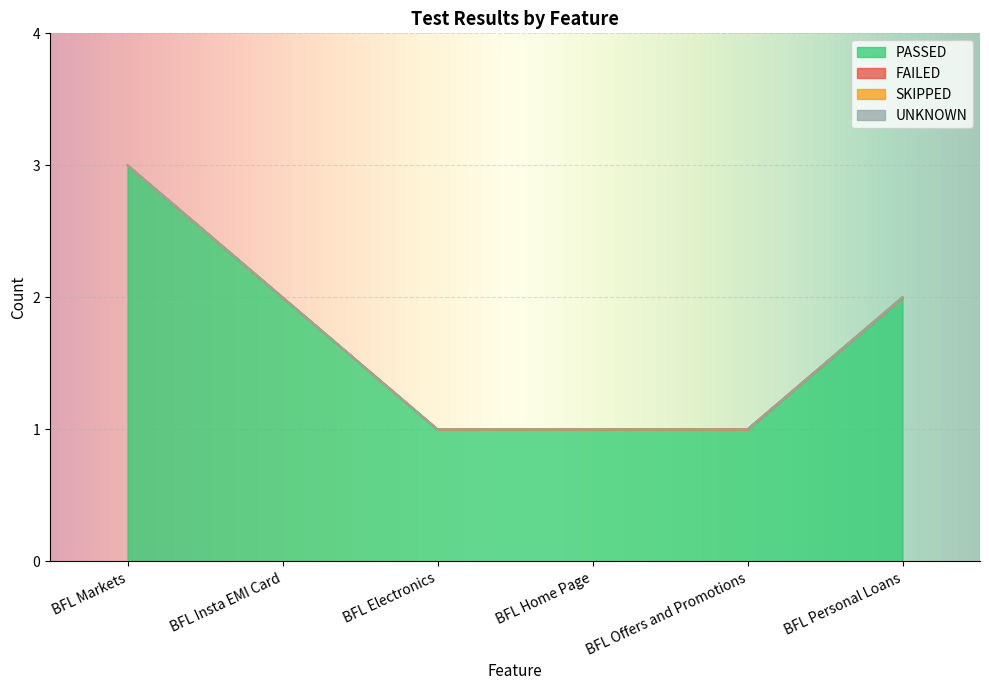

True or false: PASSED has a value of 2 at BFL Personal Loans.

True